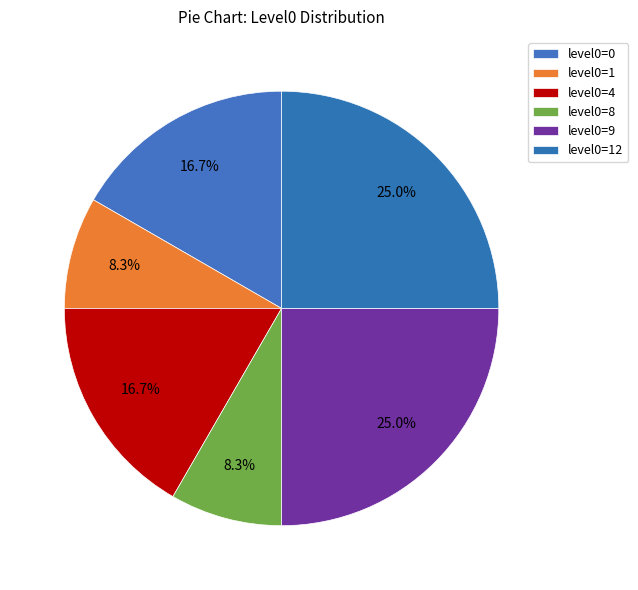

How many segments does this pie chart have?

6